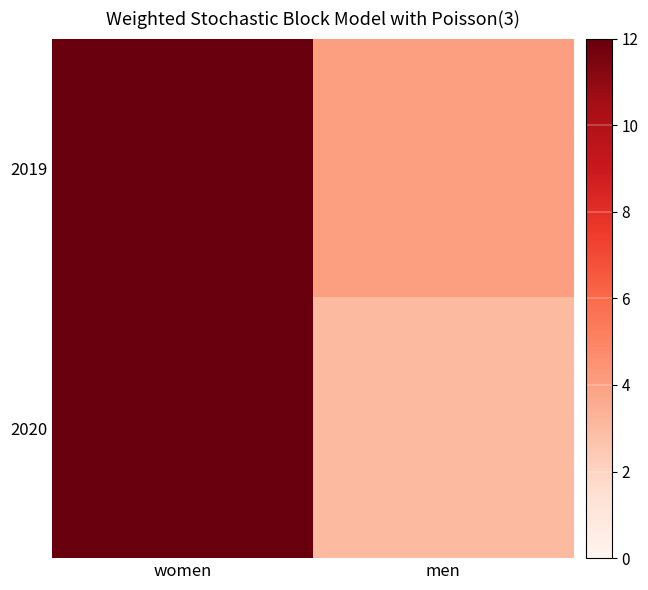

Reading left to right, list all the values displayed in this chart.

2019: women=16	men=4
2020: women=12	men=3